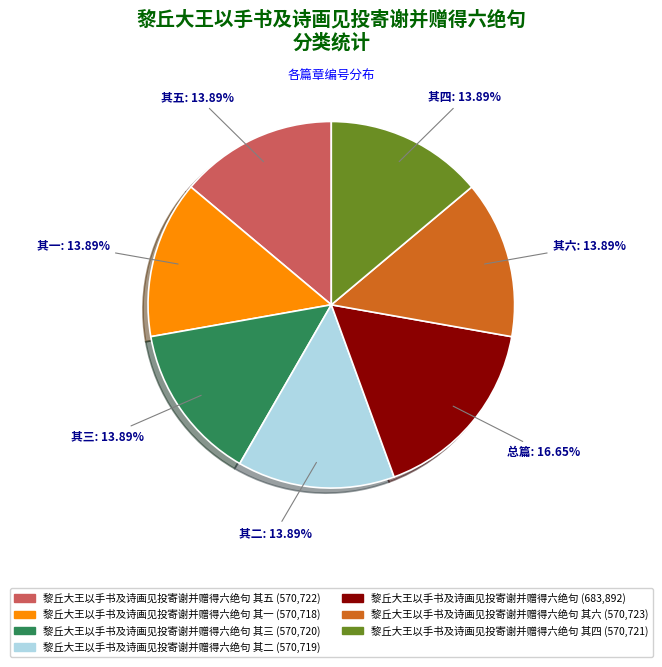

How many segments does this pie chart have?

7